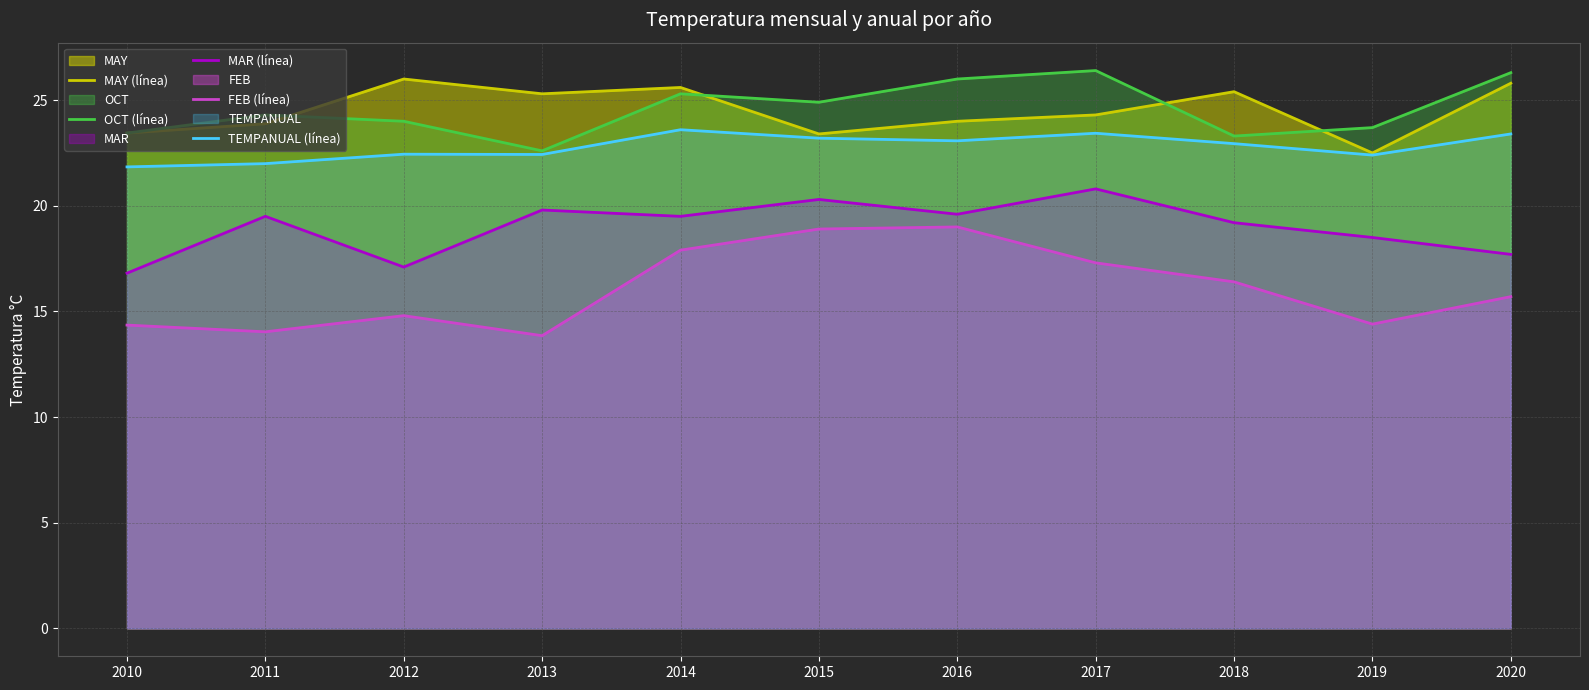

At which label does MAY (línea) first exceed 24?

2012